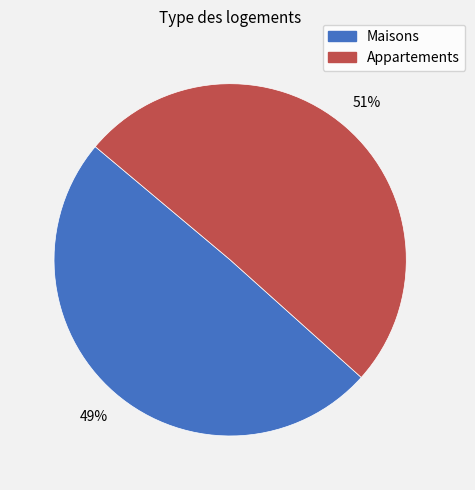

To the nearest percent, what is the average slice percentage?

50%